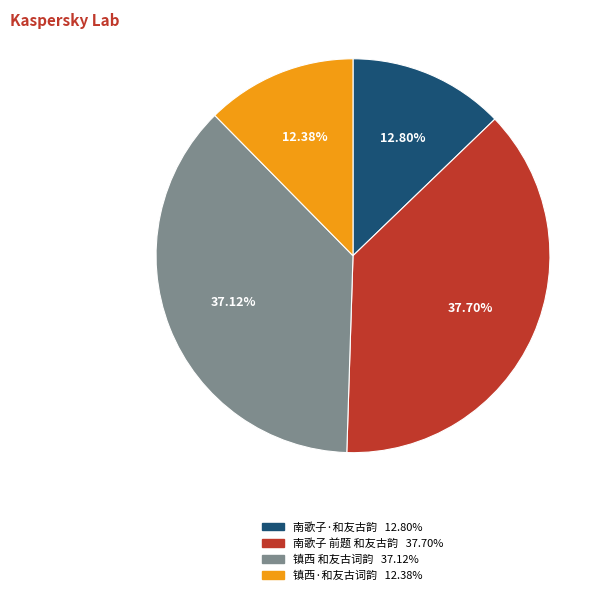

To the nearest percent, what percentage of the pie is 南歌子·和友古韵?

13%